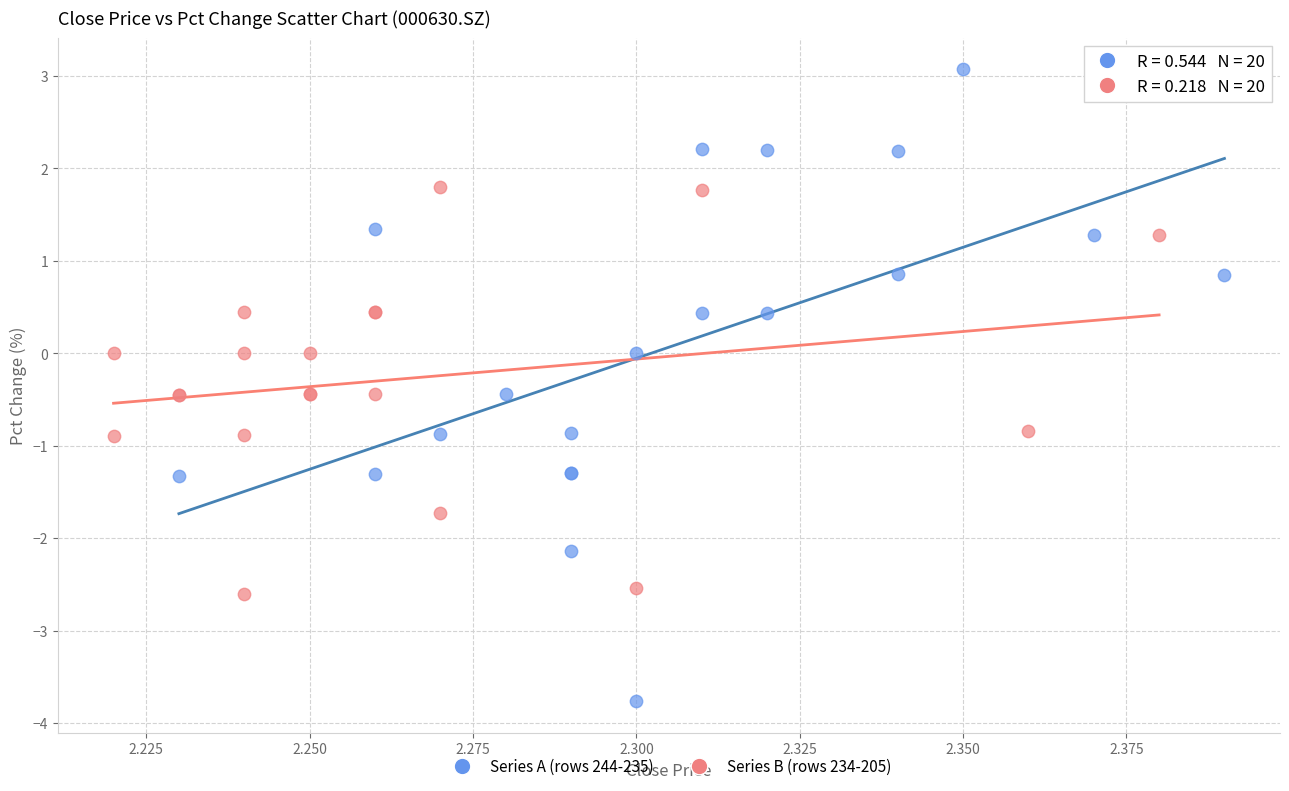

What are all the series names shown in the legend?

Series A (rows 244-235), Series B (rows 234-205)